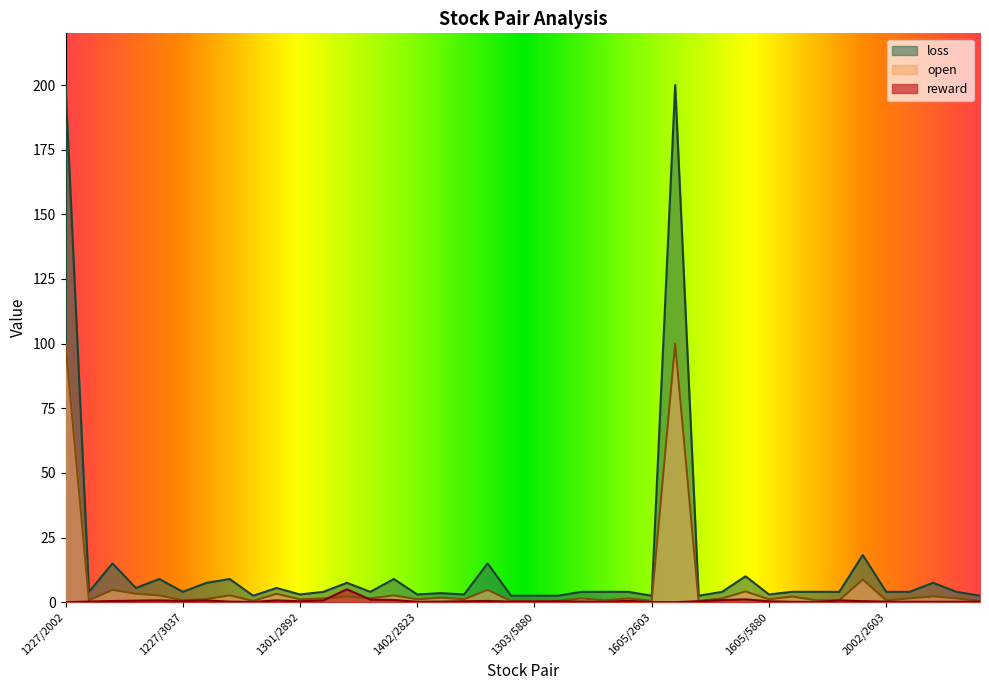

Which series has the largest total across all categories?

loss